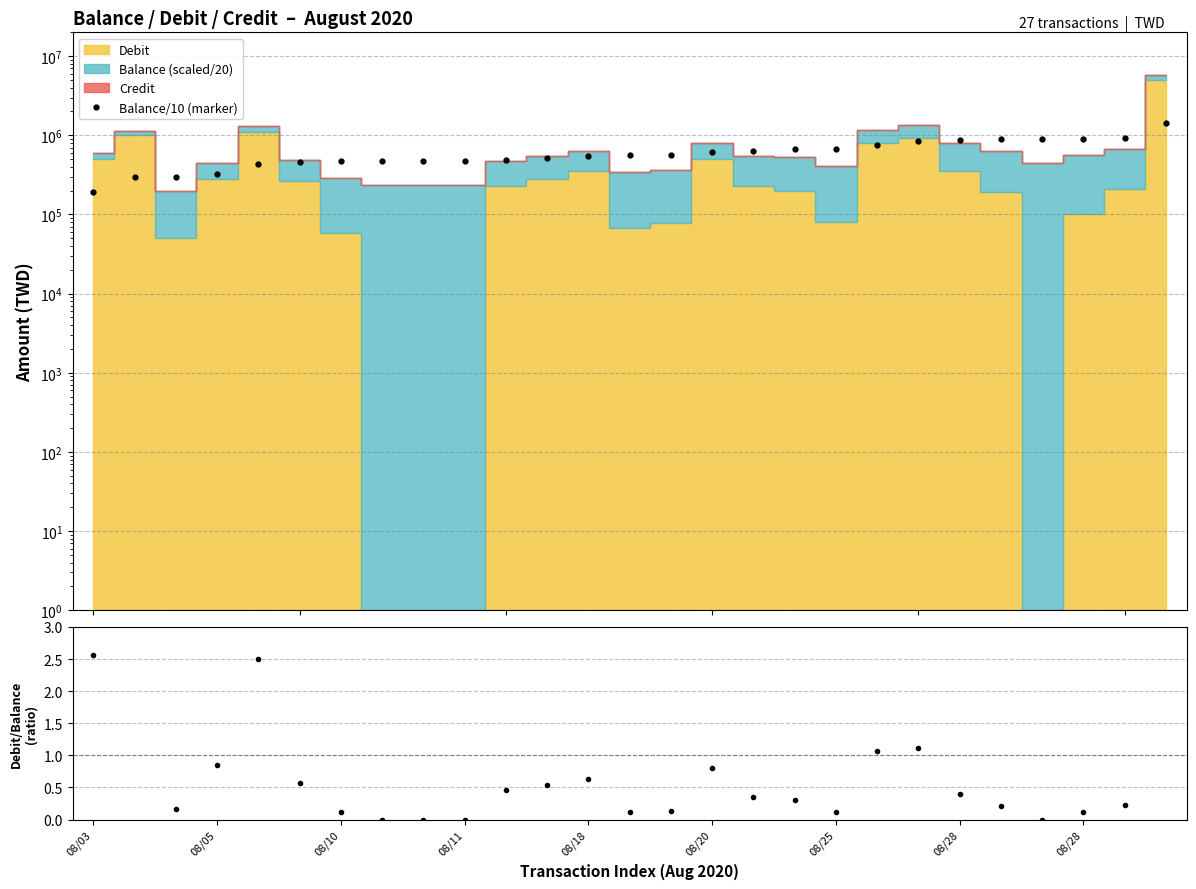

Reading left to right, transcribe all the data shown in this chart.

194827.6	294827.6	299856.8	327656.0	436798.0	462918.0	468771.4	468661.4	468551.4	468441.4	491296.5	519648.3	554941.1	561627.2	569406.4	619406.4	642358.2	662358.2	670334.0	750334.0	843969.0	879261.8	898525.8	898455.8	908663.4	929777.4	1429777.4